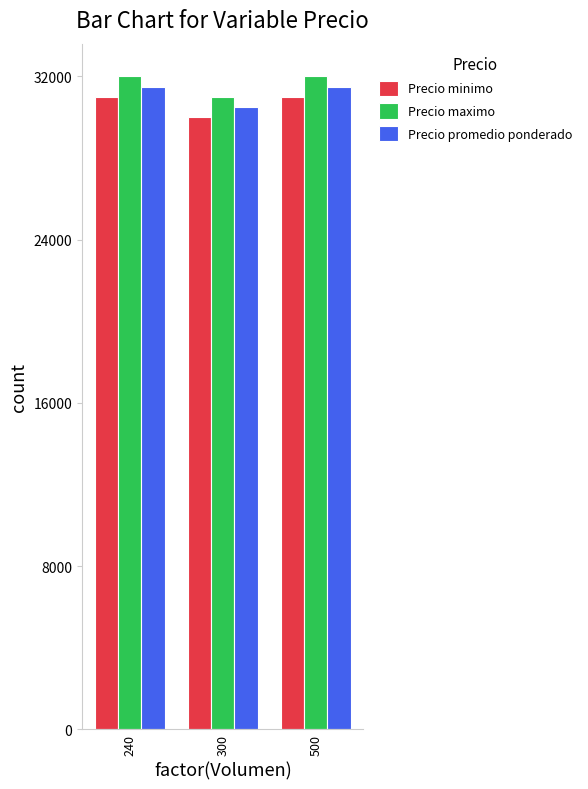

What is the difference between the highest and lowest values at 300?

1000